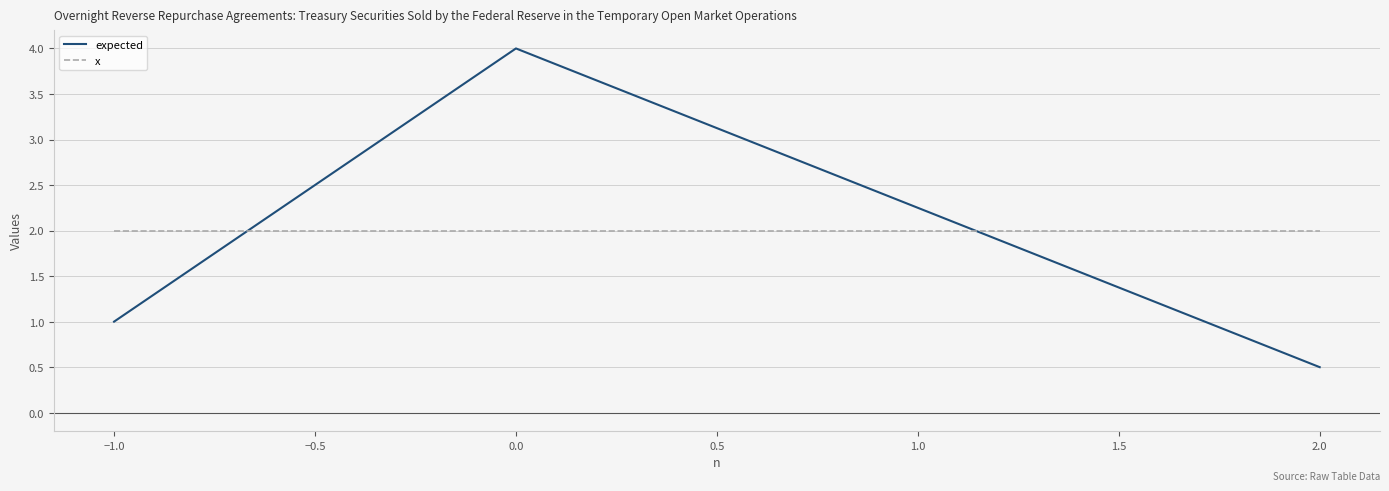

How many lines are shown in the chart?

2